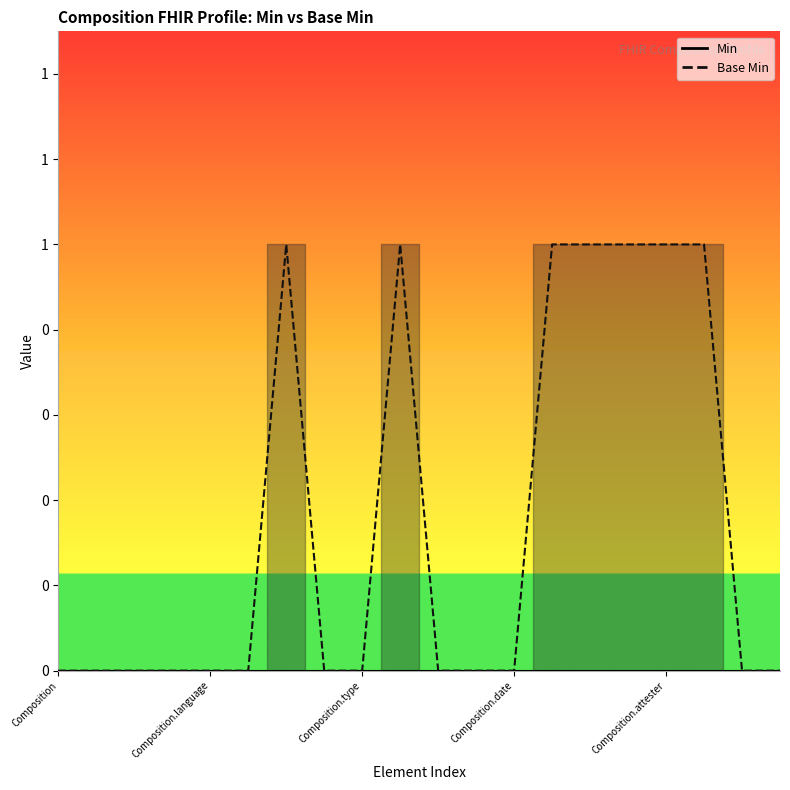

What is the difference between the second highest and minimum values?

1